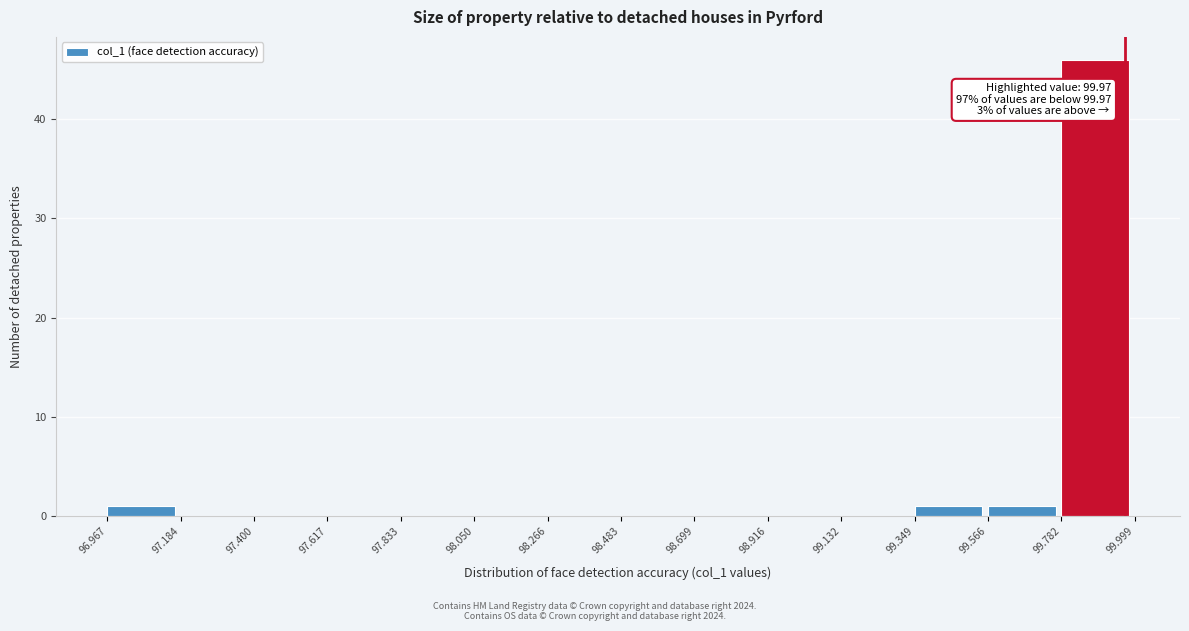

Over which range of the x-axis is the bar tallest?

99.782 to 99.999